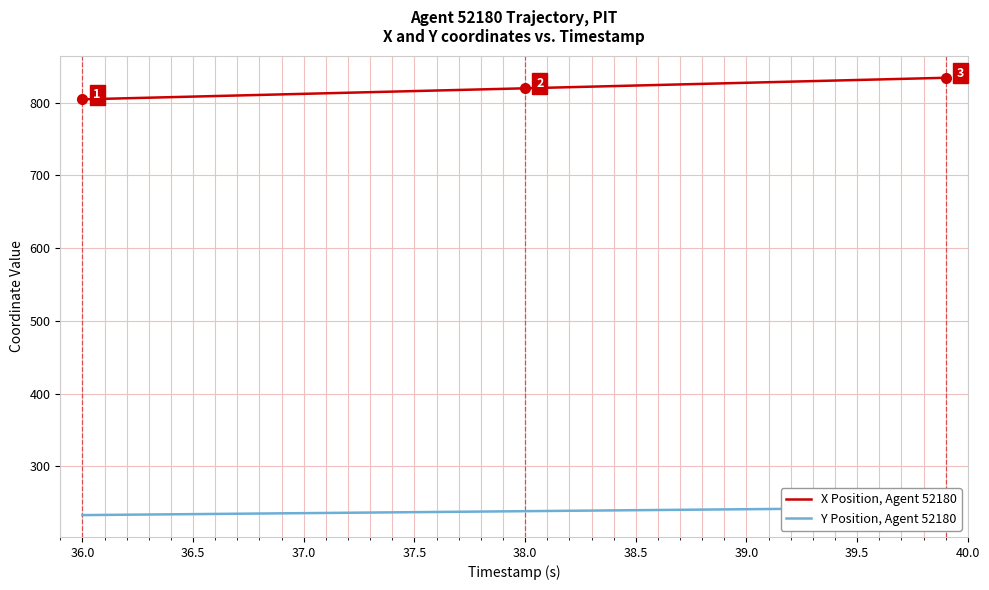

What is the minimum value for X Position, Agent 52180?

804.6